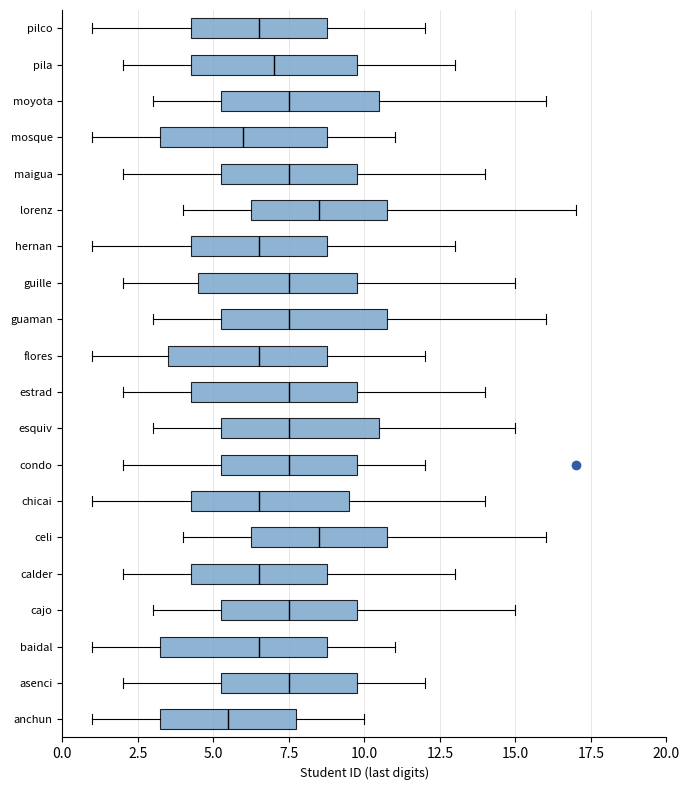

Reading bottom to top, transcribe this box plot: for each box, give where its median line is, the range the box spans, and where its two whiskers end, as read against the x-axis. The values are not printed on the chart, so give them approximately, as read against the axis.

anchun: median 5.5, box 3.5 to 8.0, whiskers 1.0 to 10.0
asenci: median 7.5, box 5.5 to 10.0, whiskers 2.0 to 12.0
baidal: median 6.5, box 3.5 to 9.0, whiskers 1.0 to 11.0
cajo: median 7.5, box 5.5 to 10.0, whiskers 3.0 to 15.0
calder: median 6.5, box 4.5 to 9.0, whiskers 2.0 to 13.0
celi: median 8.5, box 6.5 to 11.0, whiskers 4.0 to 16.0
chicai: median 6.5, box 4.5 to 9.5, whiskers 1.0 to 14.0
condo: median 7.5, box 5.5 to 10.0, whiskers 2.0 to 12.0
esquiv: median 7.5, box 5.5 to 10.5, whiskers 3.0 to 15.0
estrad: median 7.5, box 4.5 to 10.0, whiskers 2.0 to 14.0
flores: median 6.5, box 3.5 to 9.0, whiskers 1.0 to 12.0
guaman: median 7.5, box 5.5 to 11.0, whiskers 3.0 to 16.0
guille: median 7.5, box 4.5 to 10.0, whiskers 2.0 to 15.0
hernan: median 6.5, box 4.5 to 9.0, whiskers 1.0 to 13.0
lorenz: median 8.5, box 6.5 to 11.0, whiskers 4.0 to 17.0
maigua: median 7.5, box 5.5 to 10.0, whiskers 2.0 to 14.0
mosque: median 6.0, box 3.5 to 9.0, whiskers 1.0 to 11.0
moyota: median 7.5, box 5.5 to 10.5, whiskers 3.0 to 16.0
pila: median 7.0, box 4.5 to 10.0, whiskers 2.0 to 13.0
pilco: median 6.5, box 4.5 to 9.0, whiskers 1.0 to 12.0